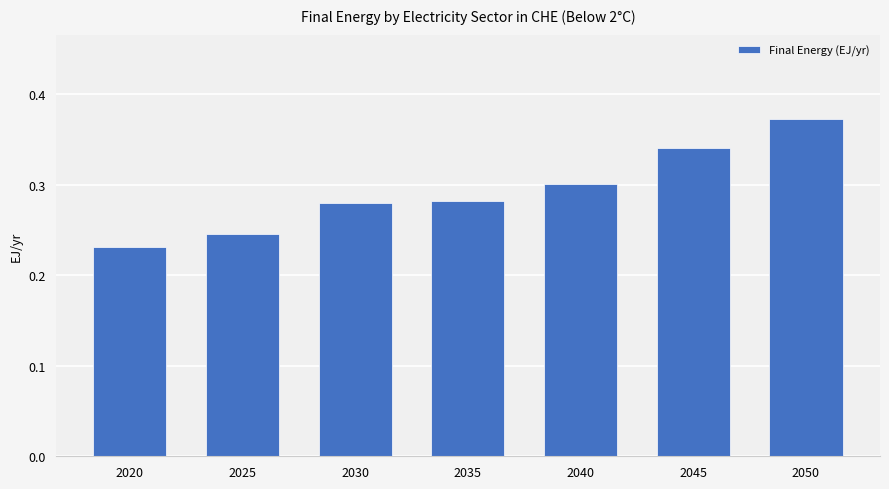

Count the values in the range 0 to 1.

7